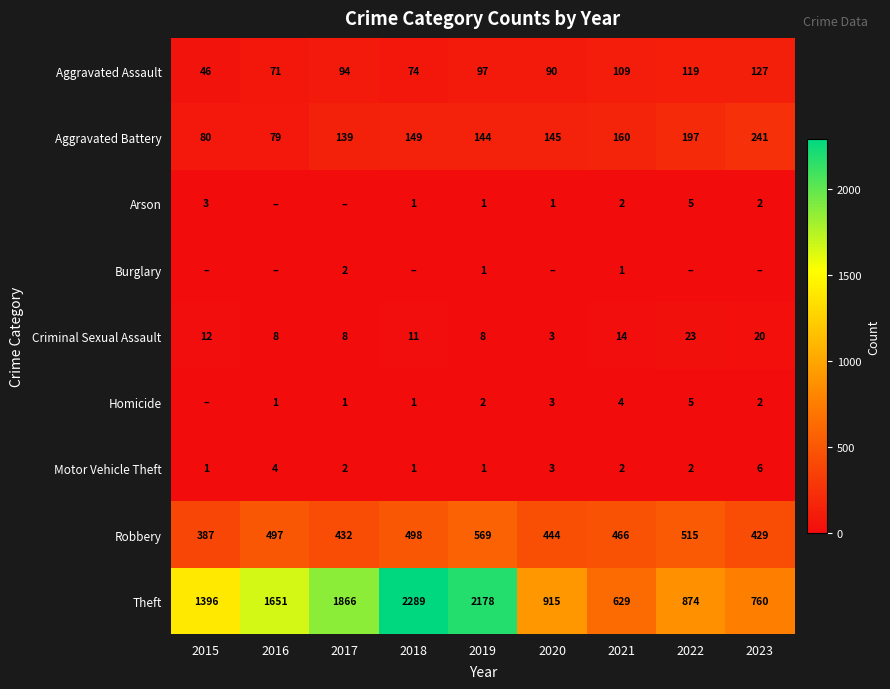

List the labels in order of Robbery value, smallest first.

2015, 2023, 2017, 2020, 2021, 2016, 2018, 2022, 2019